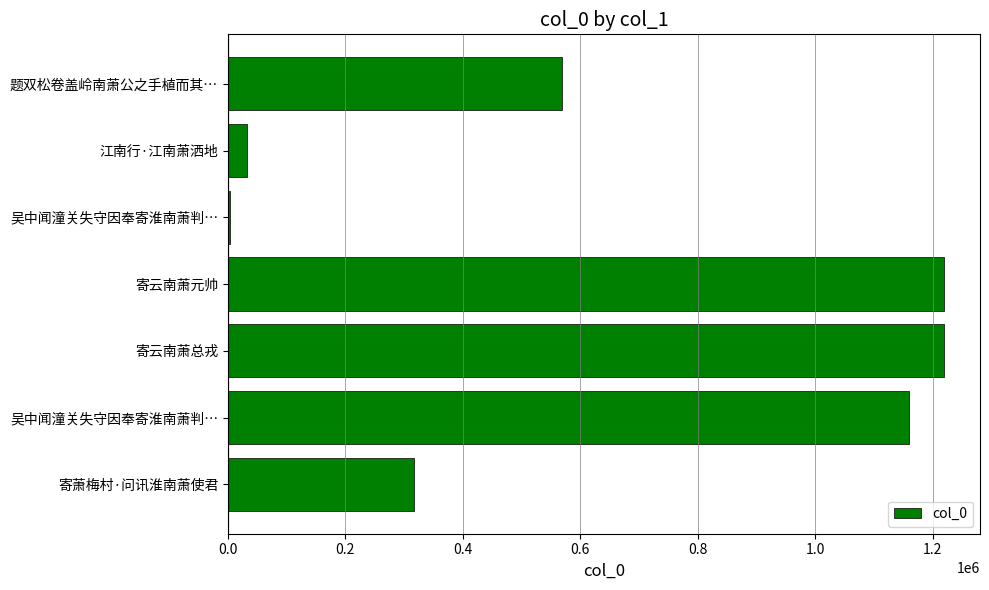

How many categories are shown in the chart?

7